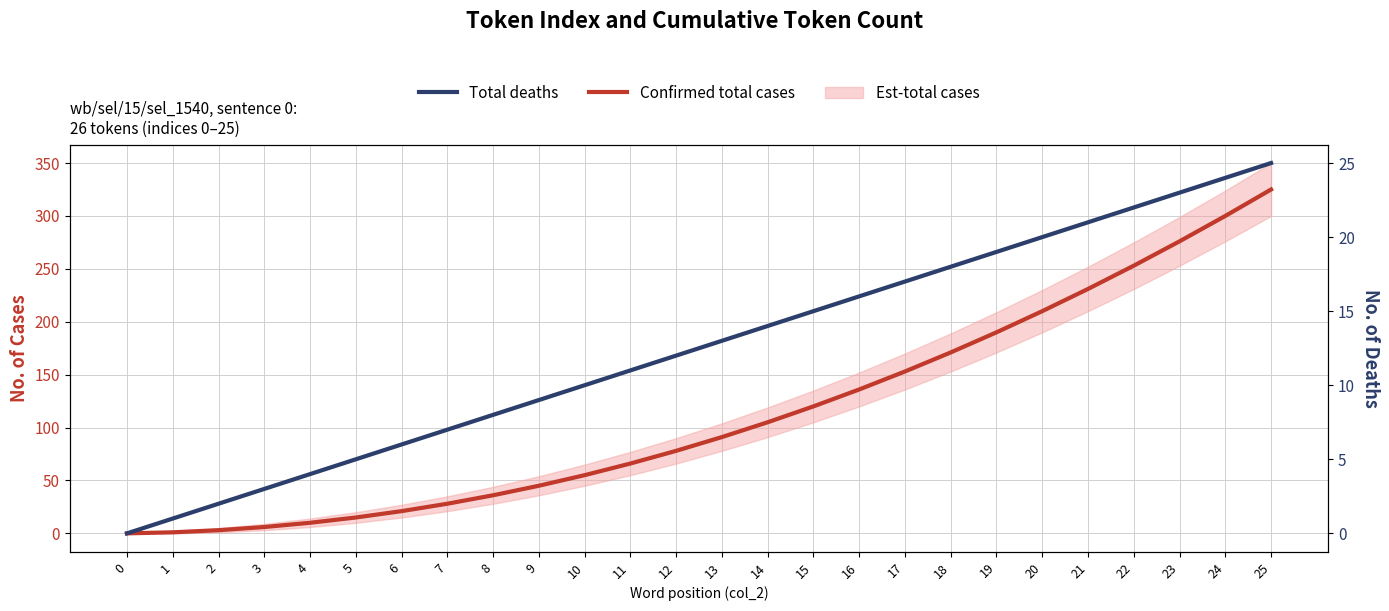

How many lines are shown in the chart?

2